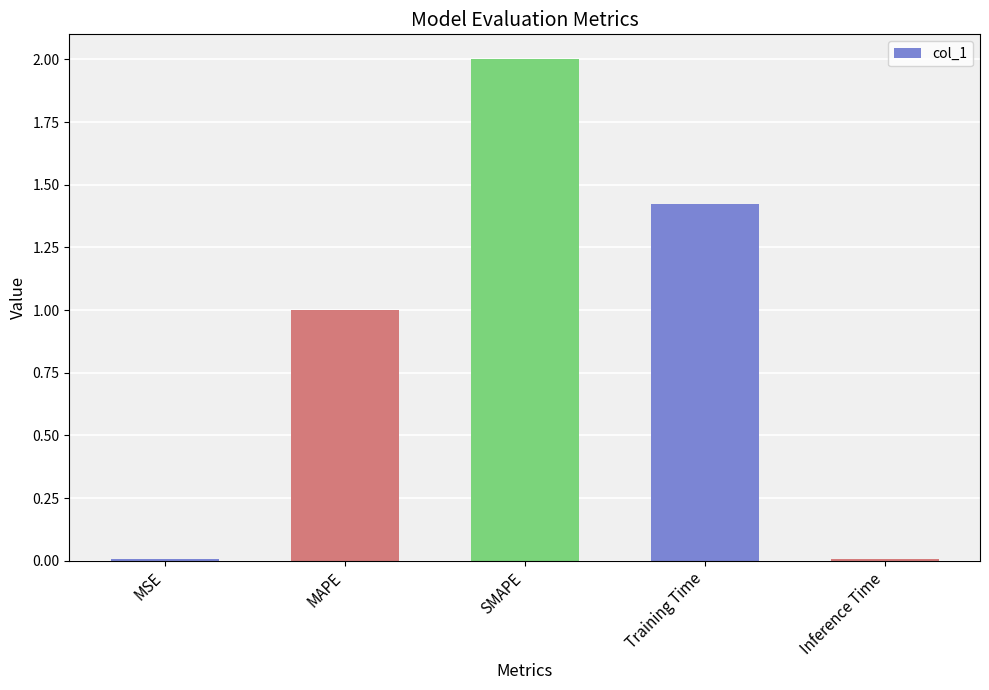

What is the maximum value shown in the chart?

2.0